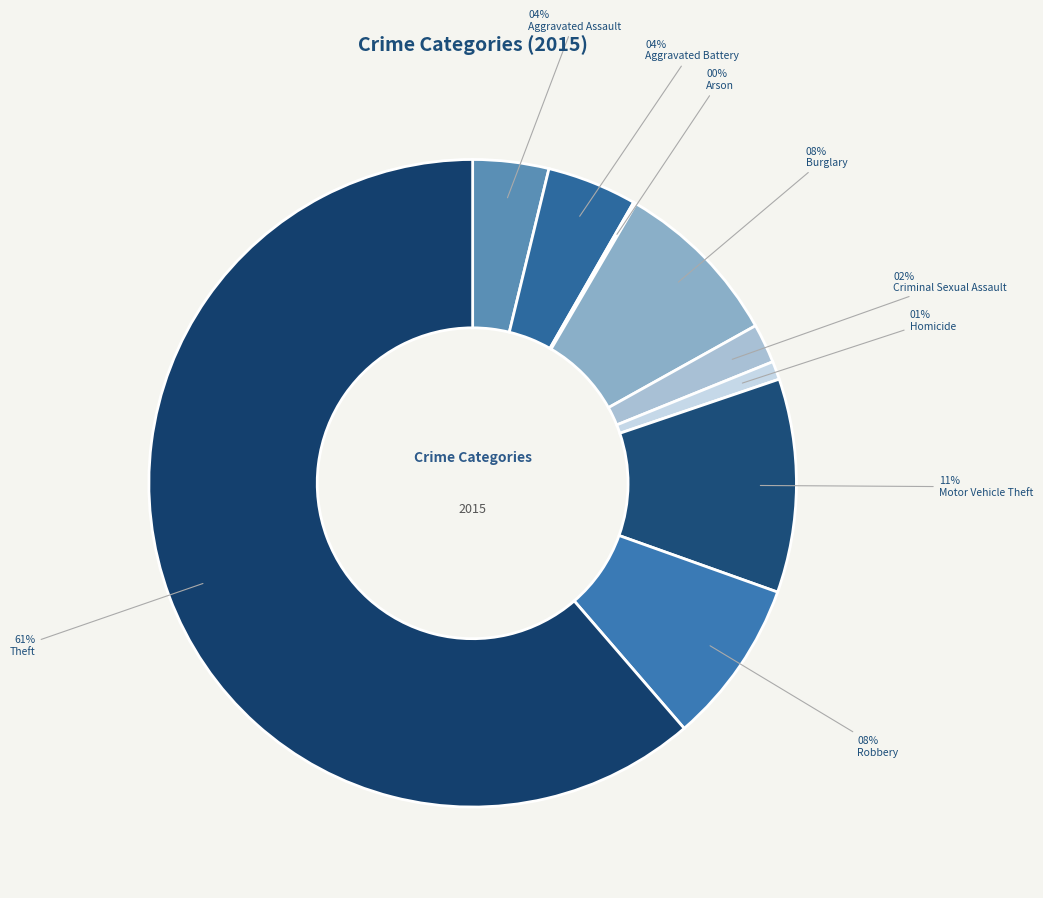

How much of the chart is everything except Criminal Sexual Assault?

98.0%